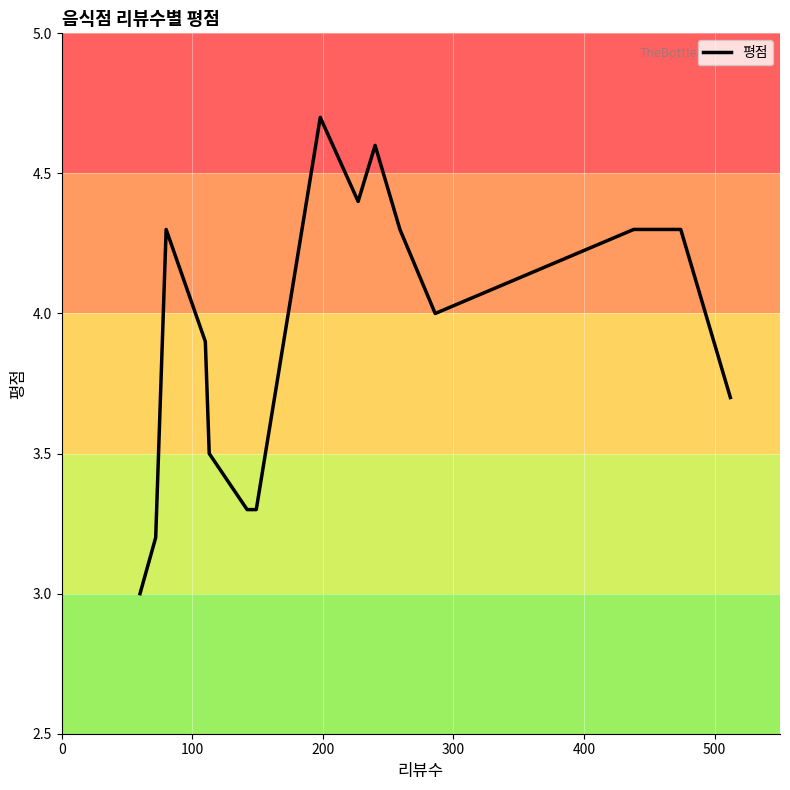

What is the smallest value displayed?

3.0